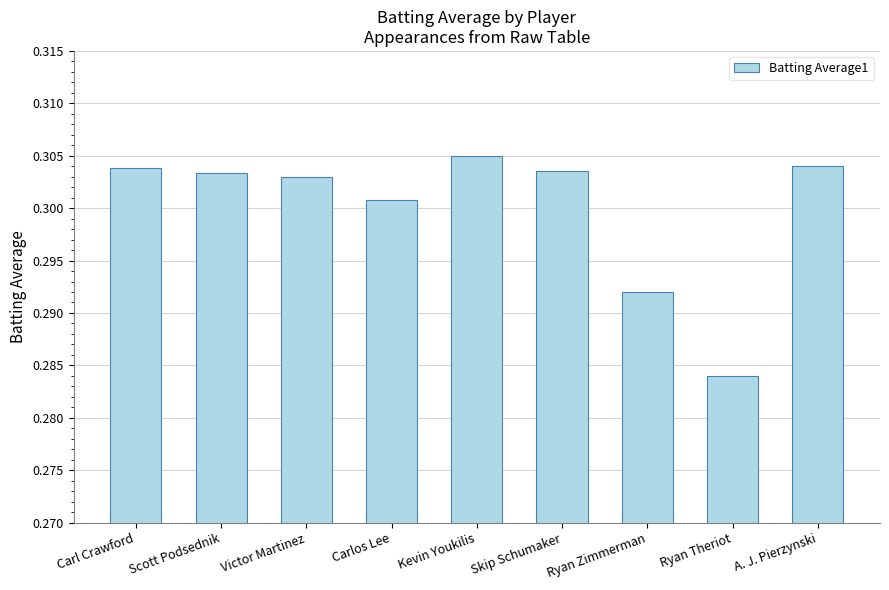

Which label corresponds to the smallest value in the chart?

Ryan Theriot